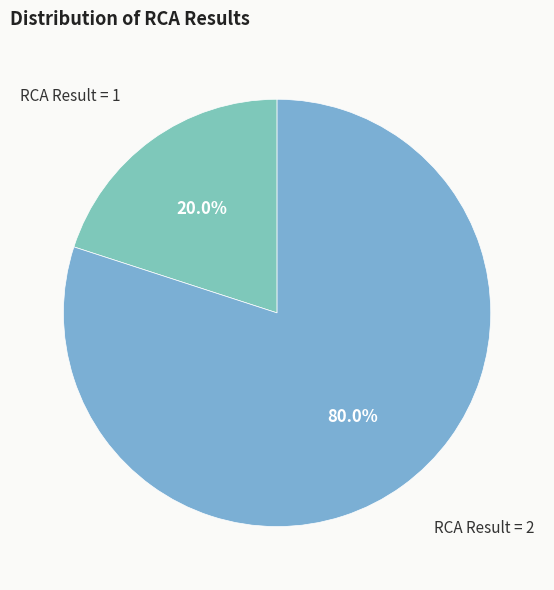

Rank the categories by value from lowest to highest.

RCA Result = 1, RCA Result = 2